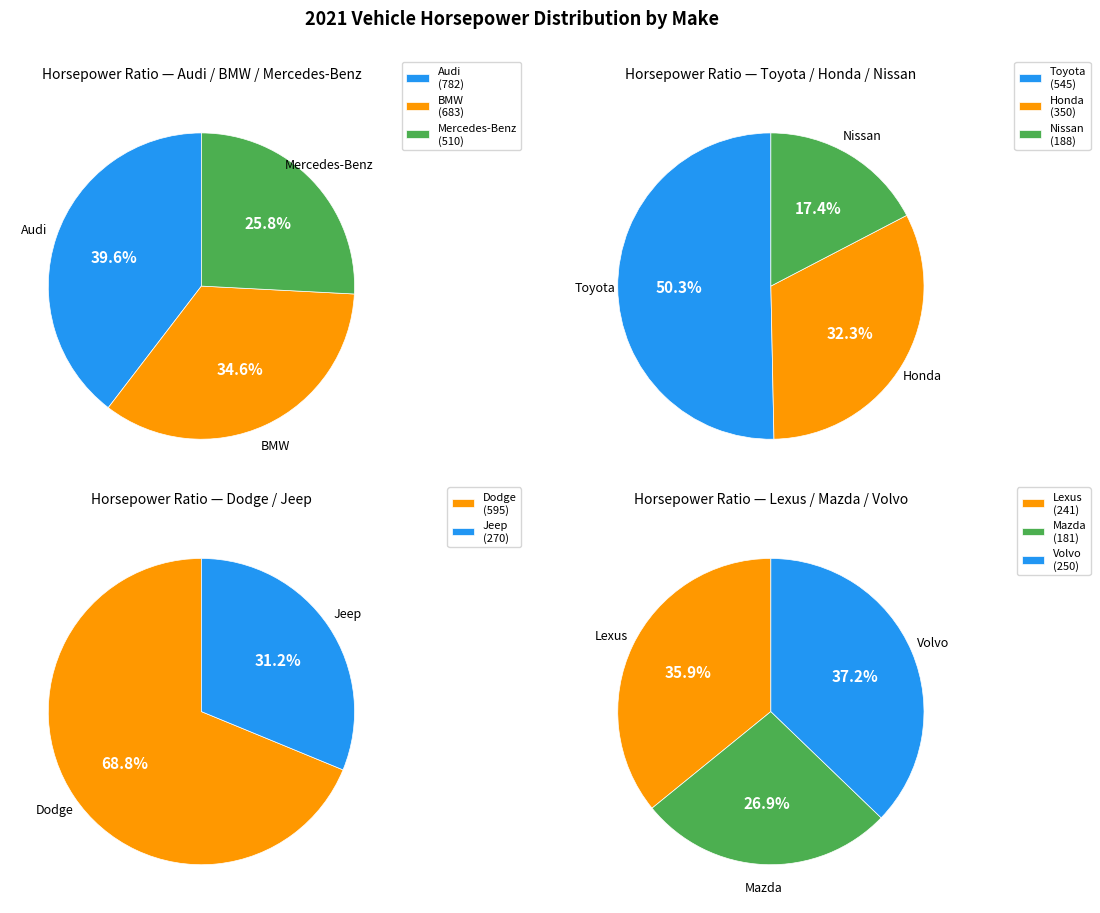

Do Jeep and Toyota together represent more than half of the pie?

No